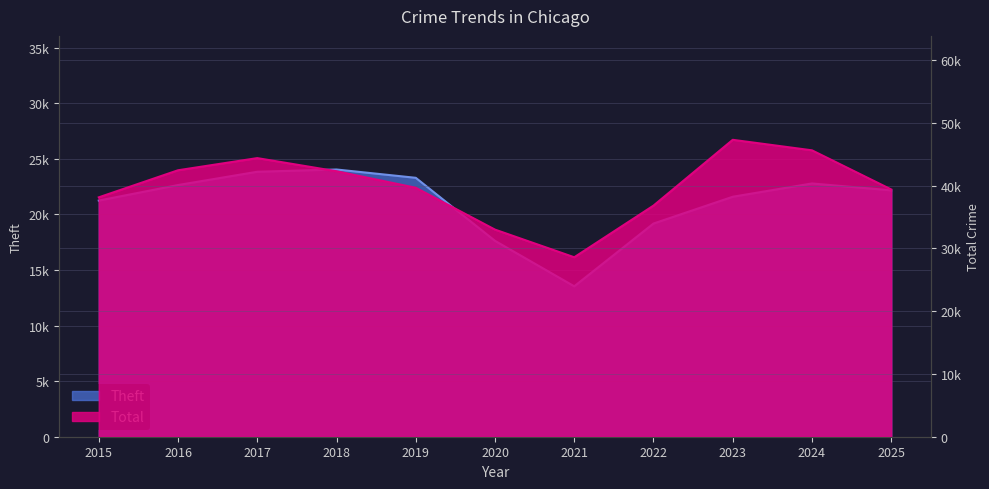

True or false: Total has a value of 62465 at 2015.

False